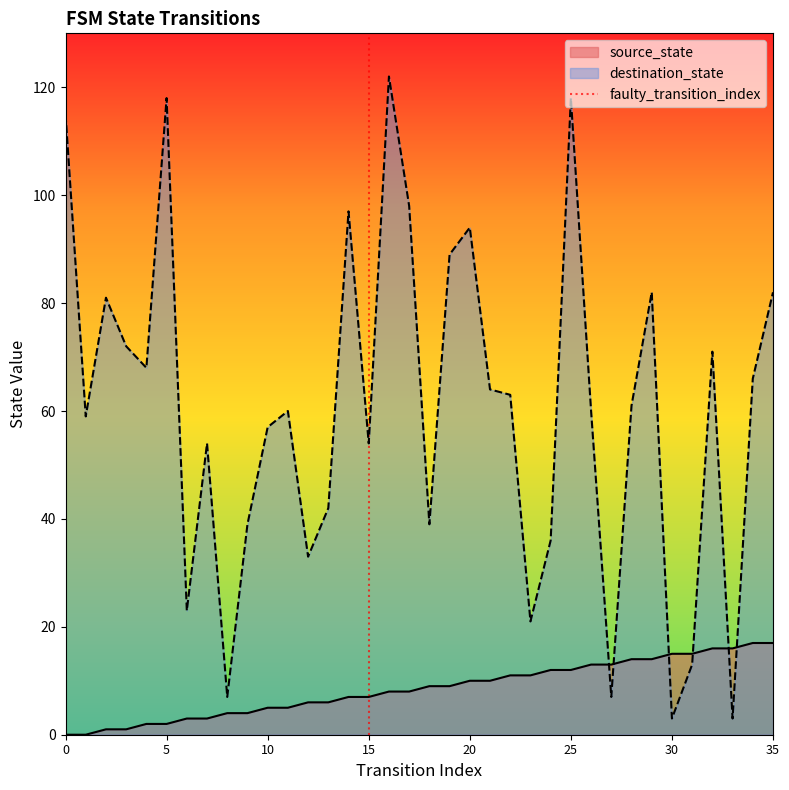

What is the maximum value for destination_state?

122